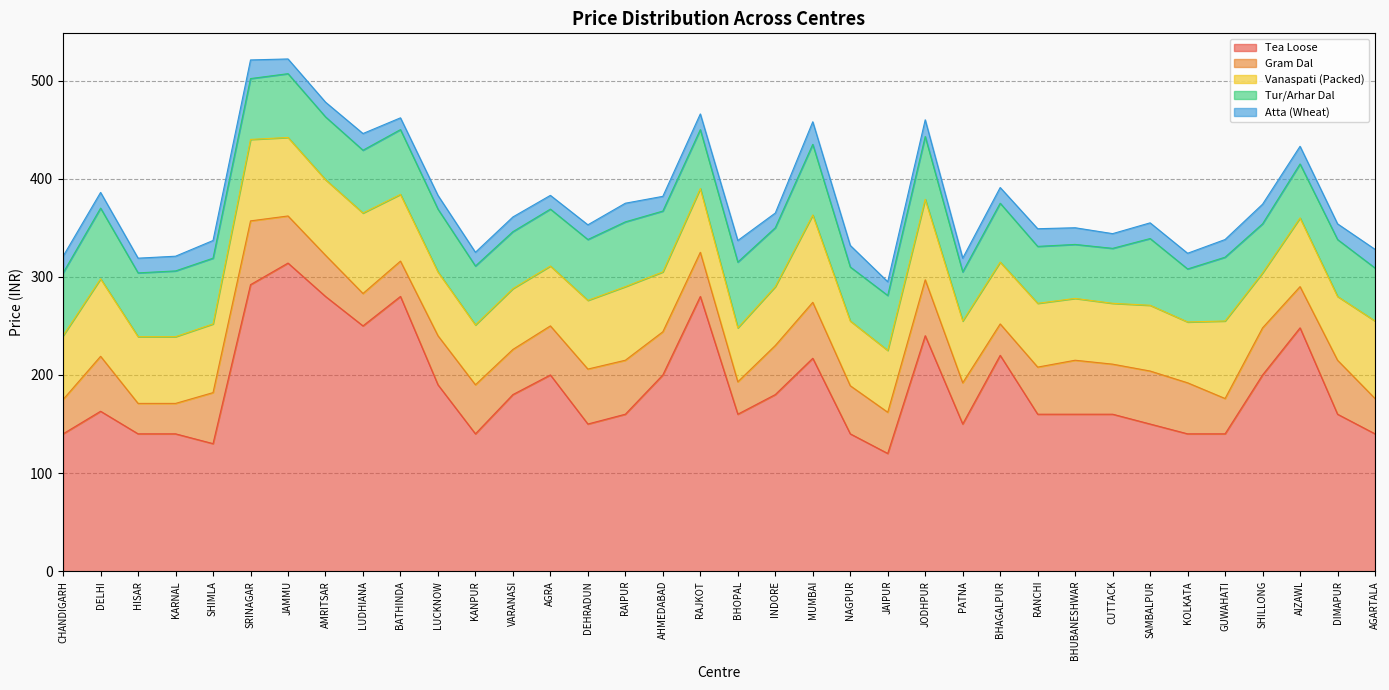

What is the value of the Tur/Arhar Dal point at the 20th from the left?

60